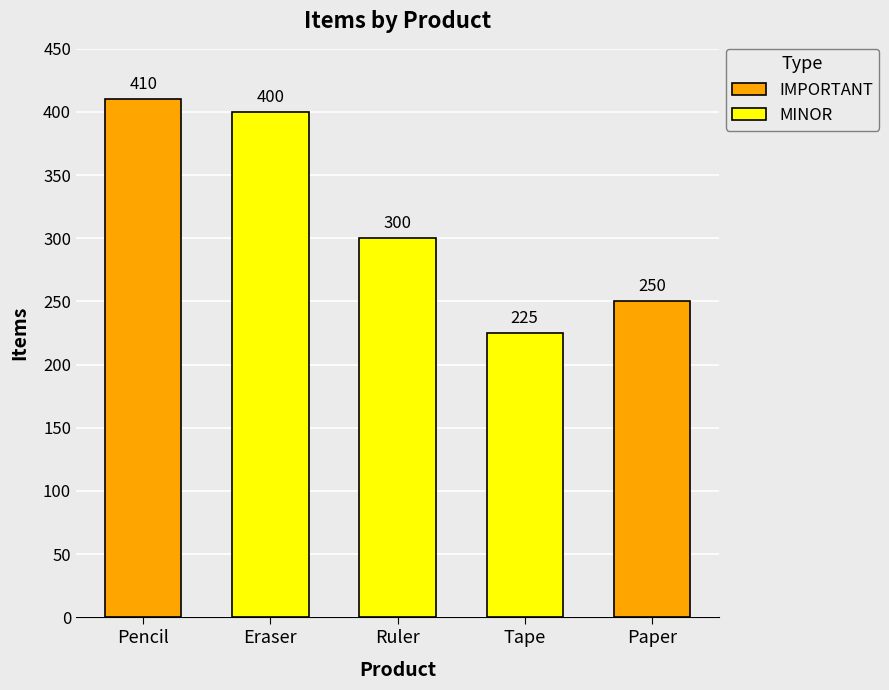

What is the difference between the second highest and second lowest values?

150